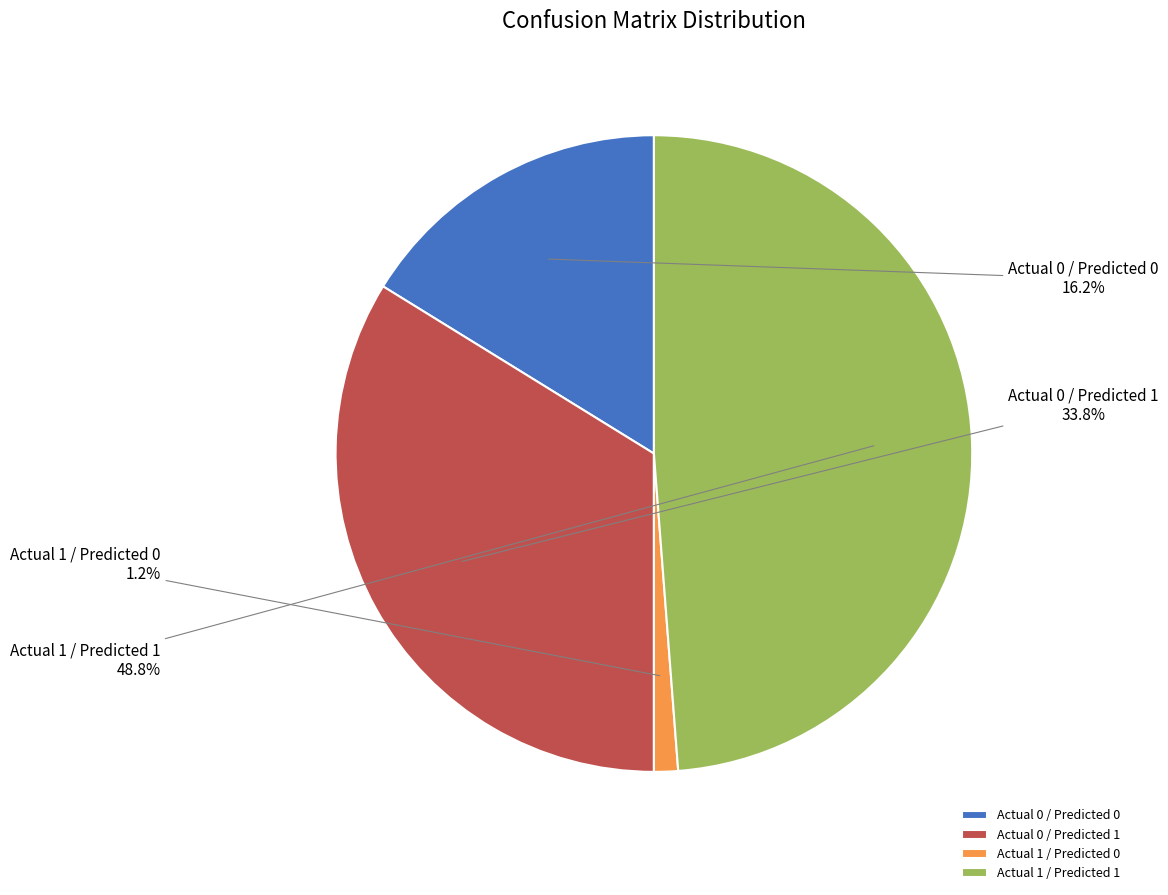

Between Actual 1 / Predicted 1 and Actual 0 / Predicted 0, which is larger?

Actual 1 / Predicted 1